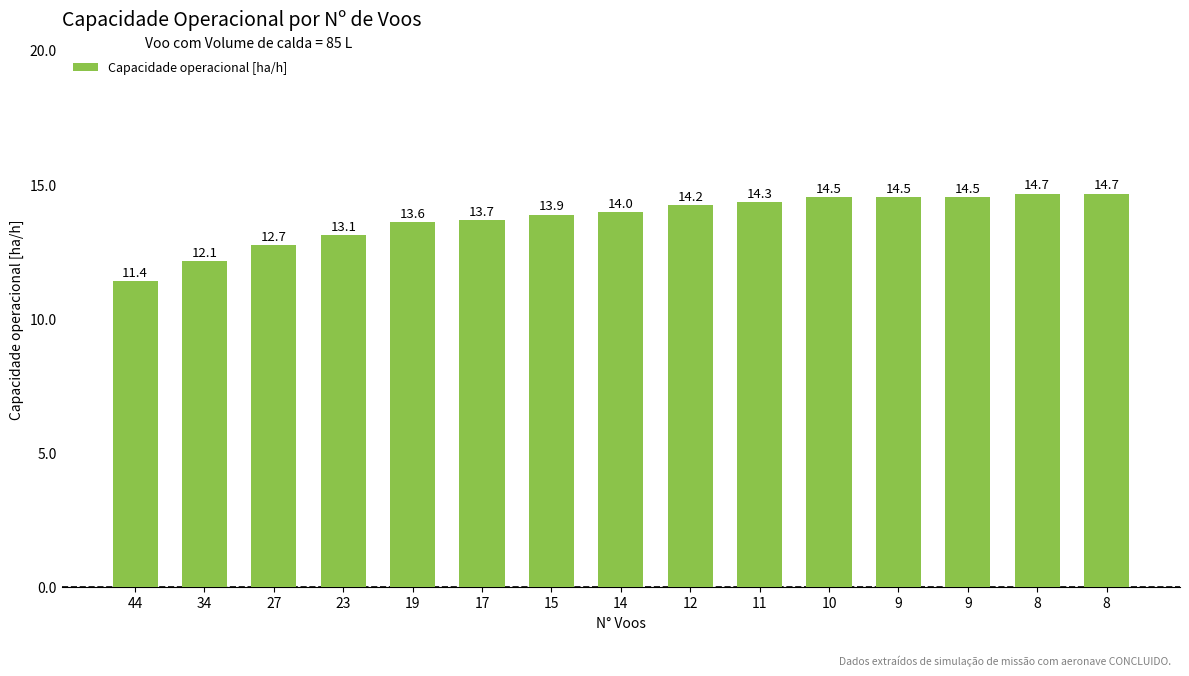

Are the bars grouped side by side (vs. stacked)?

No